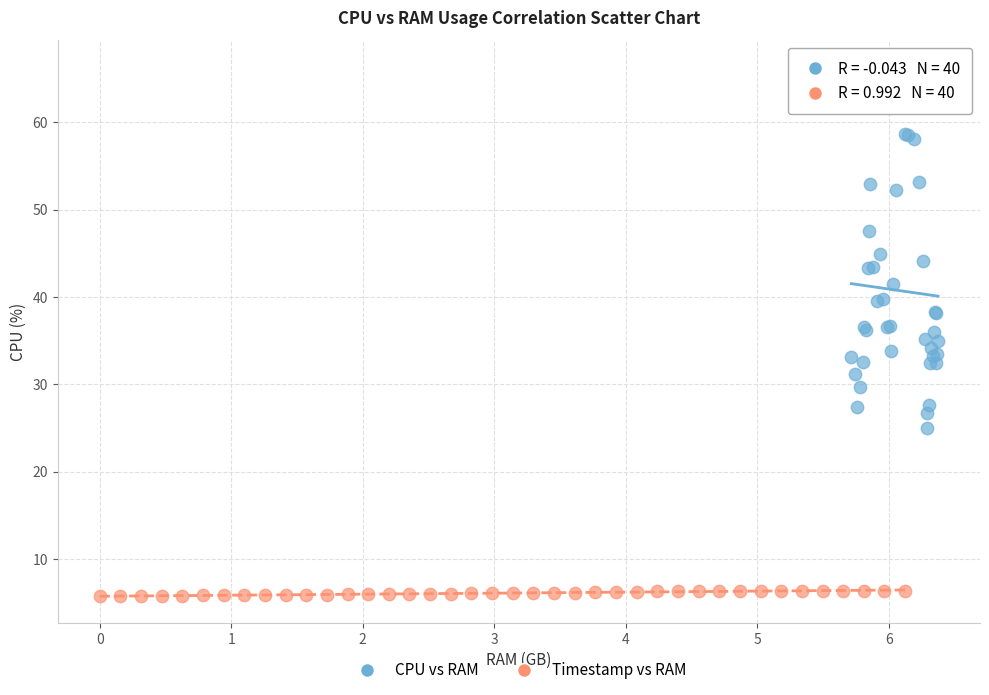

Which series has the largest Y range (max minus min)?

CPU vs RAM